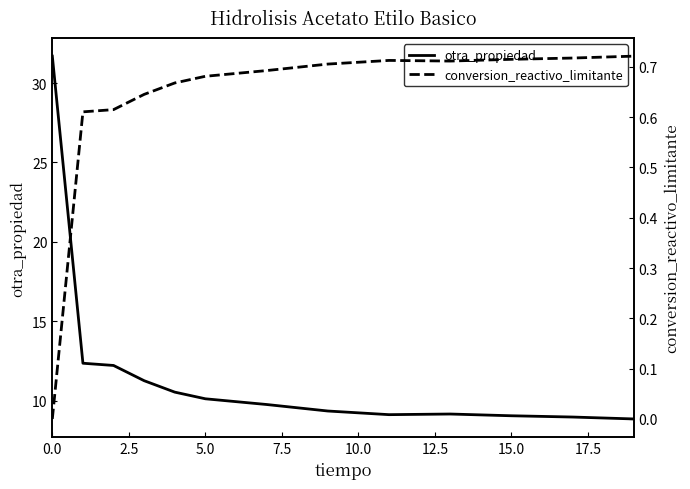

What is the maximum value for otra_propiedad?

31.7